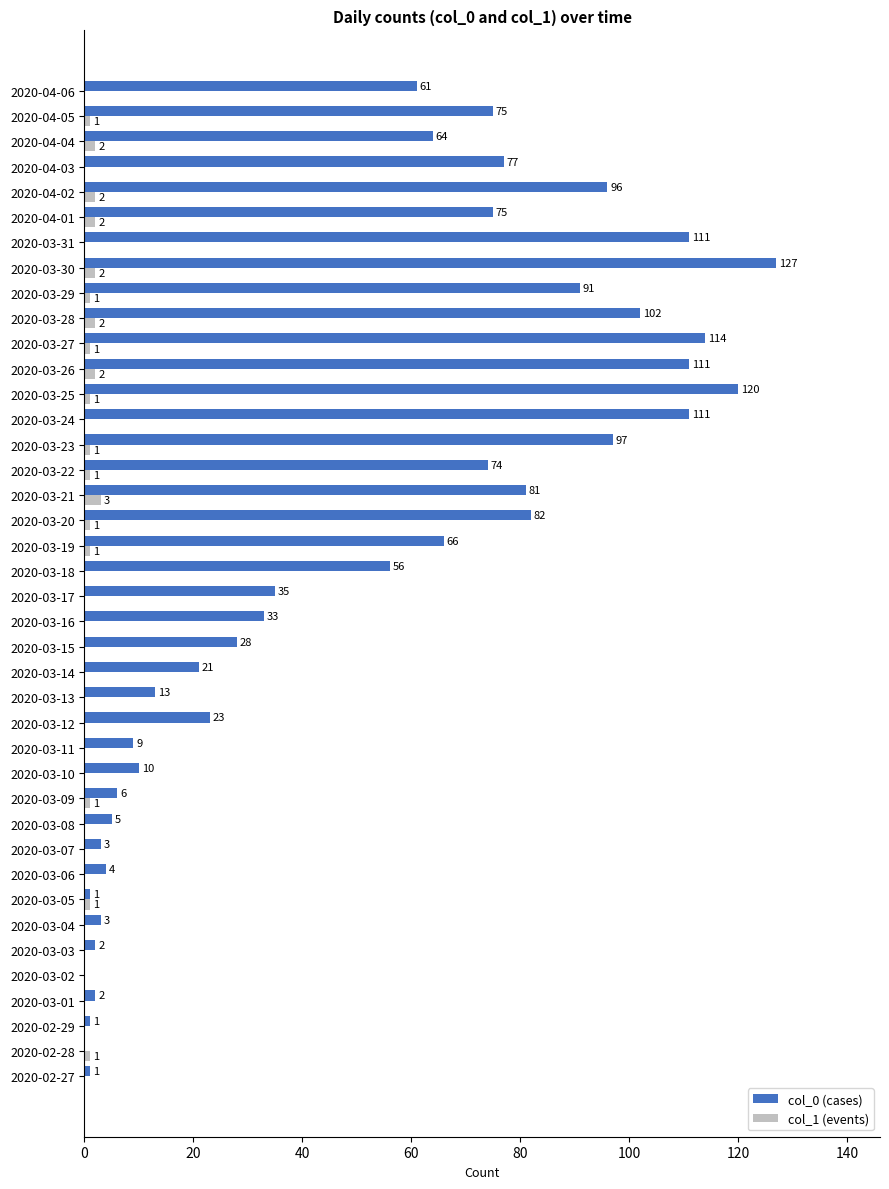

True or false: col_0 (cases) has a value of 227 at 2020-03-30.

False